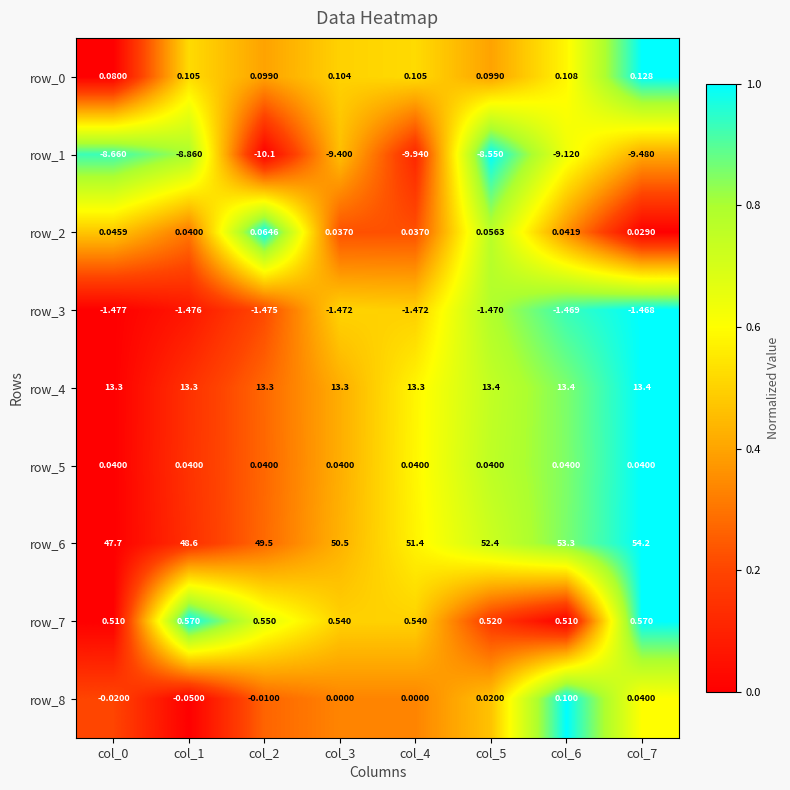

What is the greatest value displayed?

54.2